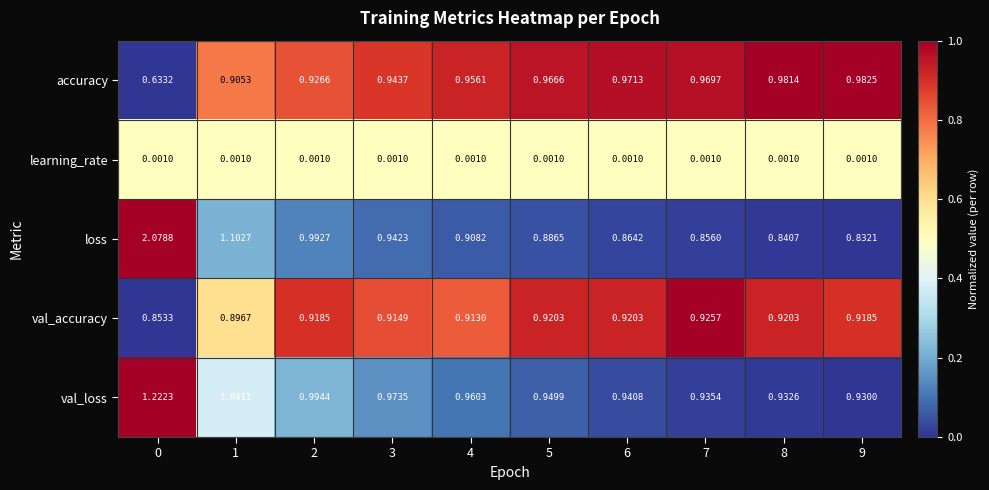

Count the number of categories in the chart.

10